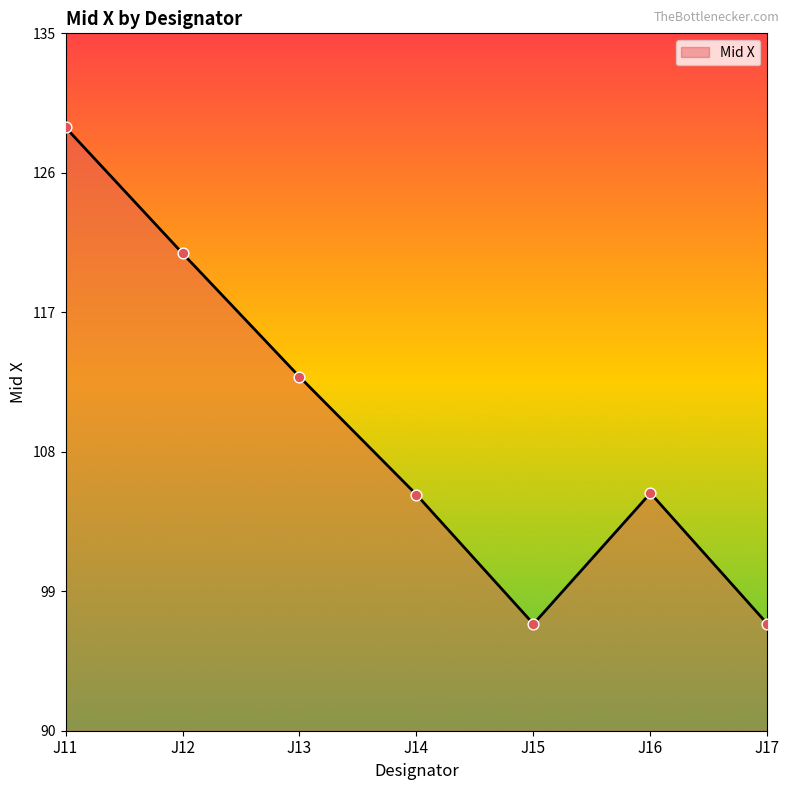

What is the change in value from J13 to J16?

-7.5